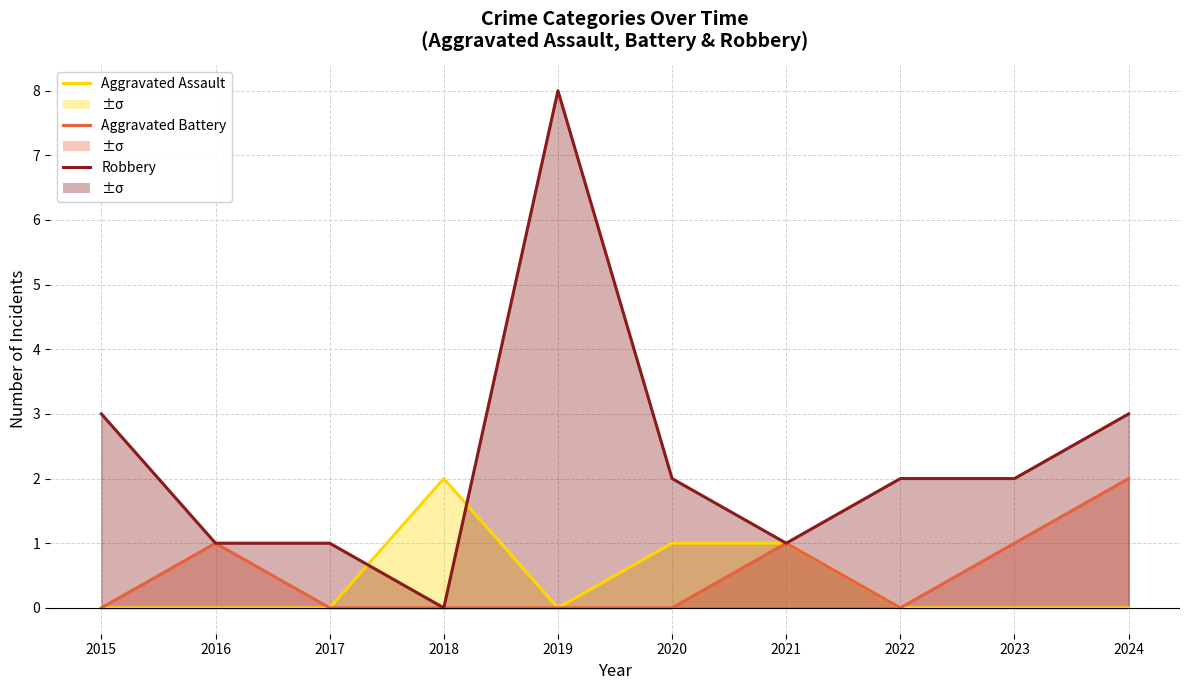

True or false: Aggravated Battery and Aggravated Assault cross at least once.

False